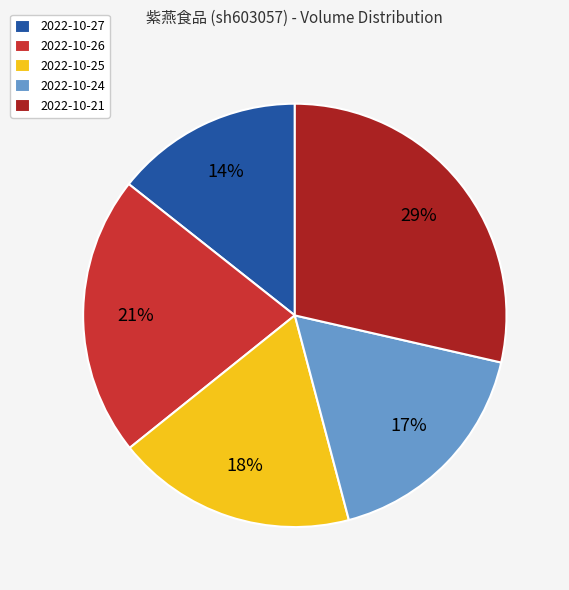

How many segments does this pie chart have?

5